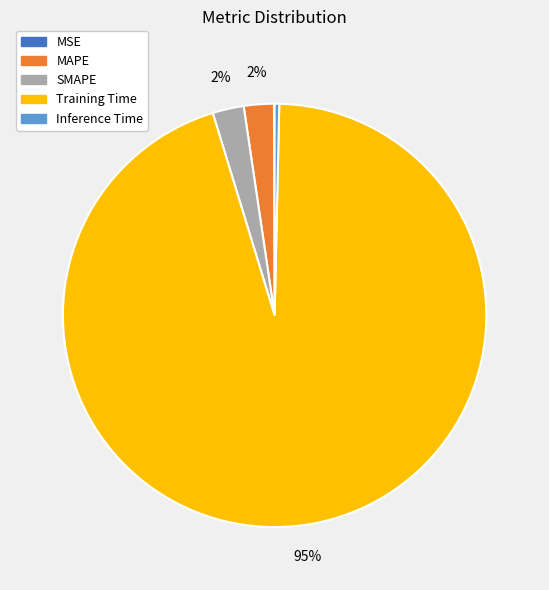

To the nearest percent, what percentage of the pie is MAPE?

2%